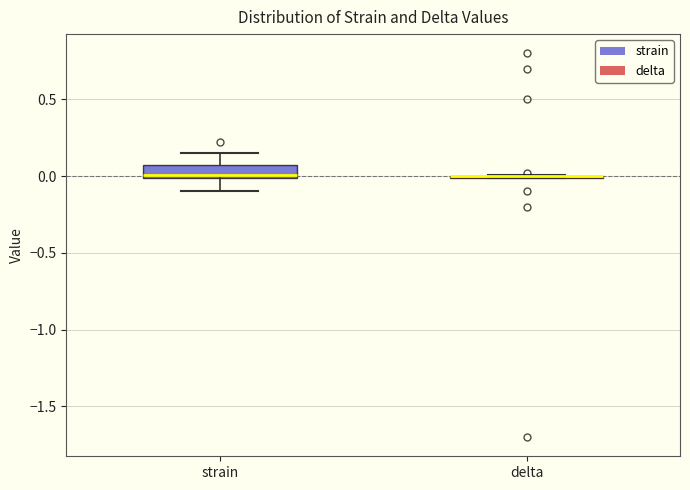

Reading left to right, transcribe this box plot: for each box, give where its median line is, the range the box spans, and where its two whiskers end, as read against the y-axis. The values are not printed on the chart, so give them approximately, as read against the axis.

strain: median 0.00 (just above the box's lower edge), box 0.00 to 0.05, whiskers -0.10 to 0.15
delta: box collapsed to a line at 0.00, whiskers 0.00 to 0.00